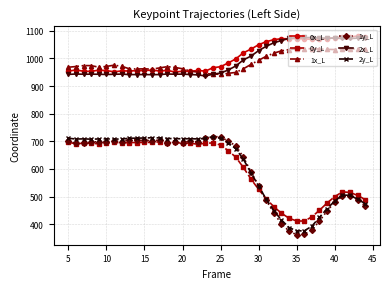

What is the highest value of the 0x_L series?

1080.8